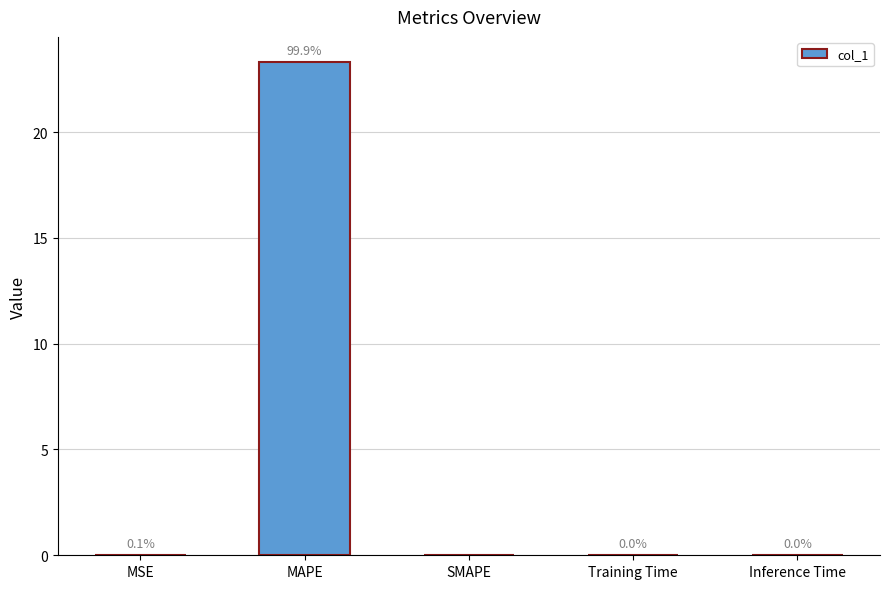

What is the change in value from MAPE to Inference Time?

-23.3